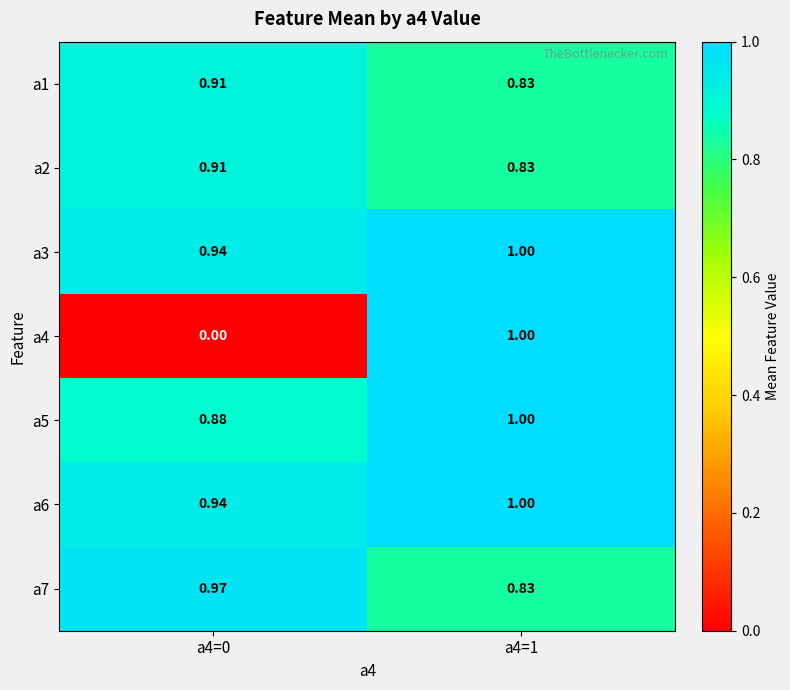

At which category does the chart reach its peak across all series?

a4=1